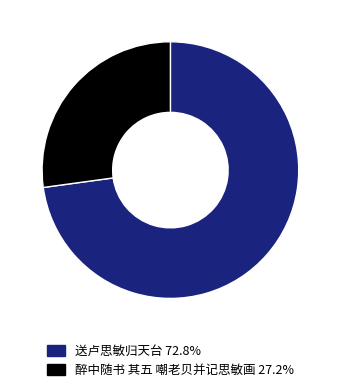

Which slice represents more than half of the pie?

送卢思敏归天台